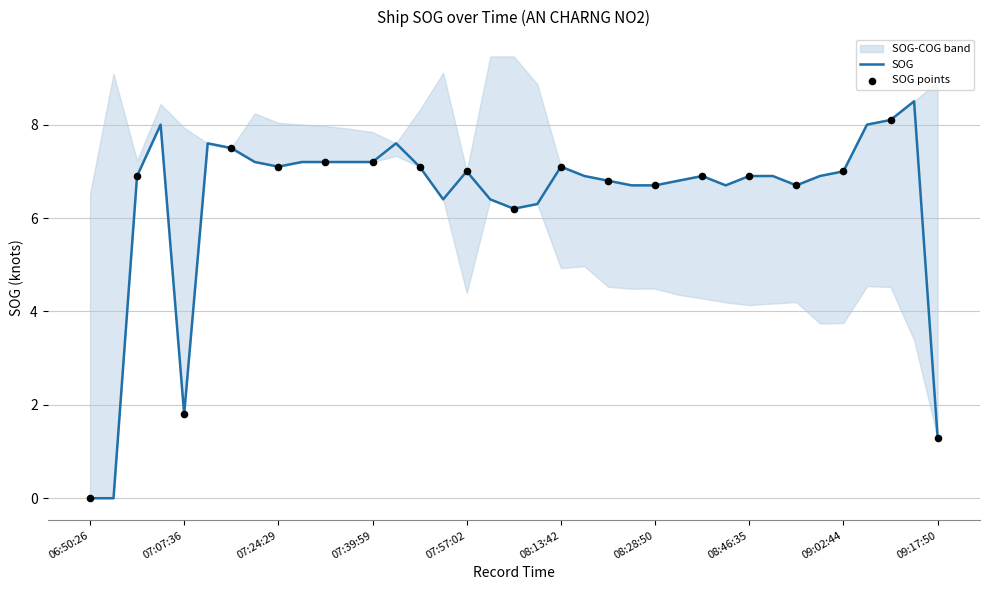

What is the change in value from 06:50:26 to 09:08:00?

+8.0